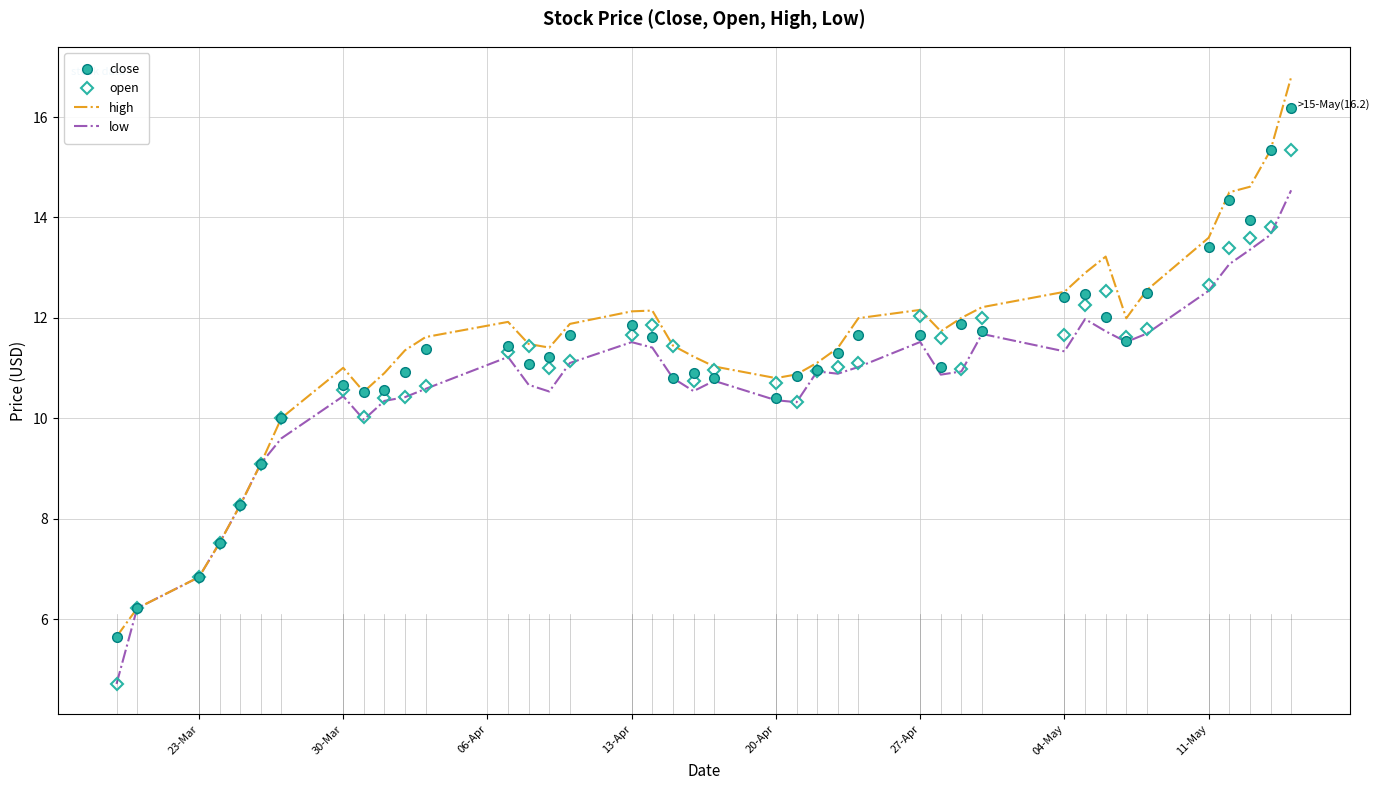

What is the sum of all close values?

444.6